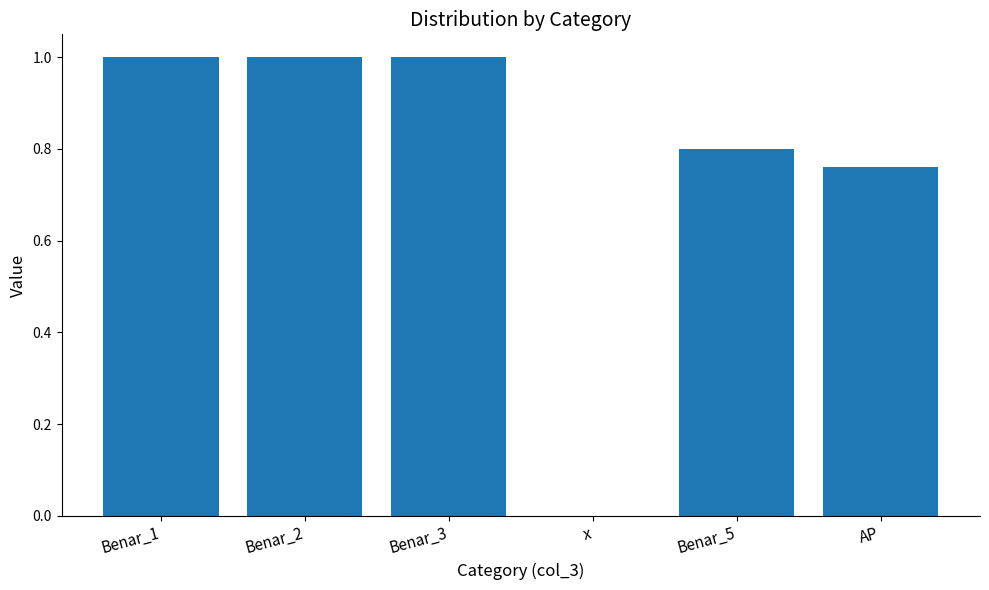

True or false: the data shows 1.5 at Benar_1.

False